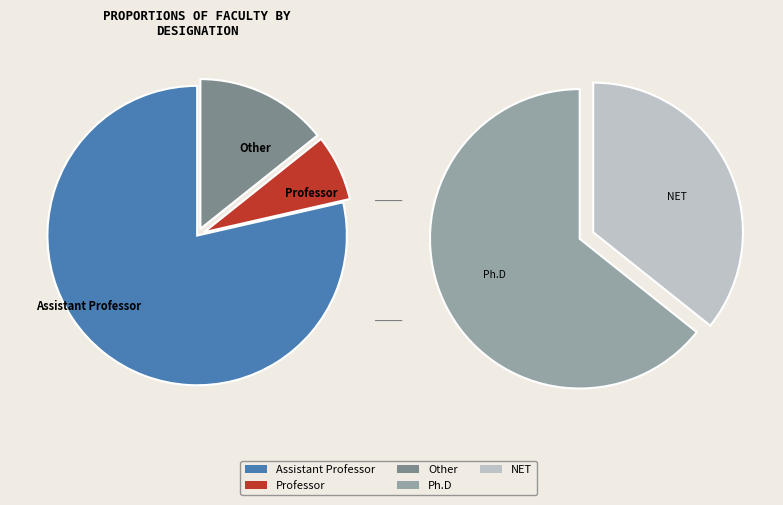

Approximately how many times larger is the value at Professor compared to Assistant Professor?

0.1